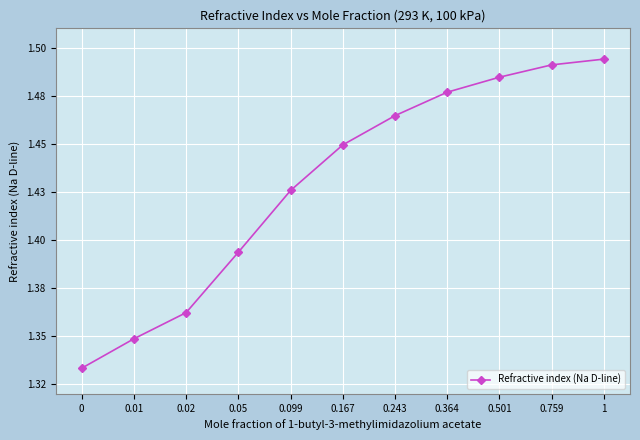

What is the label of the 5th point from the left?

0.099